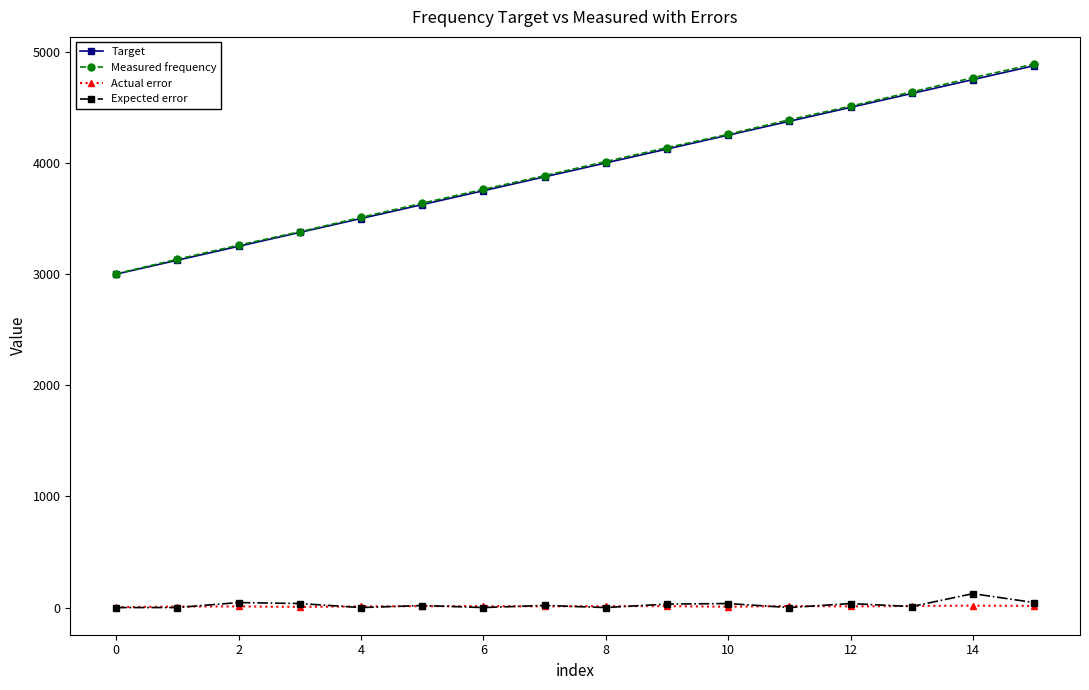

True or false: Measured frequency has more than 1 points higher than both neighbors.

False